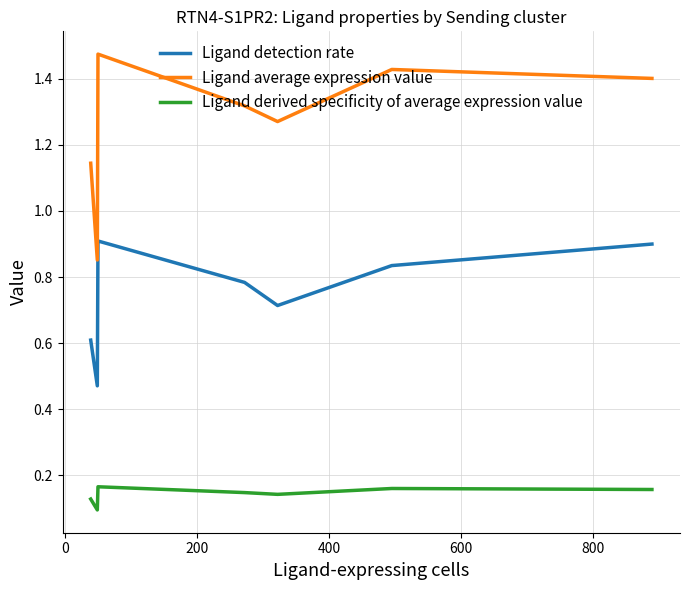

True or false: Ligand average expression value and Ligand detection rate intersect in this chart.

False